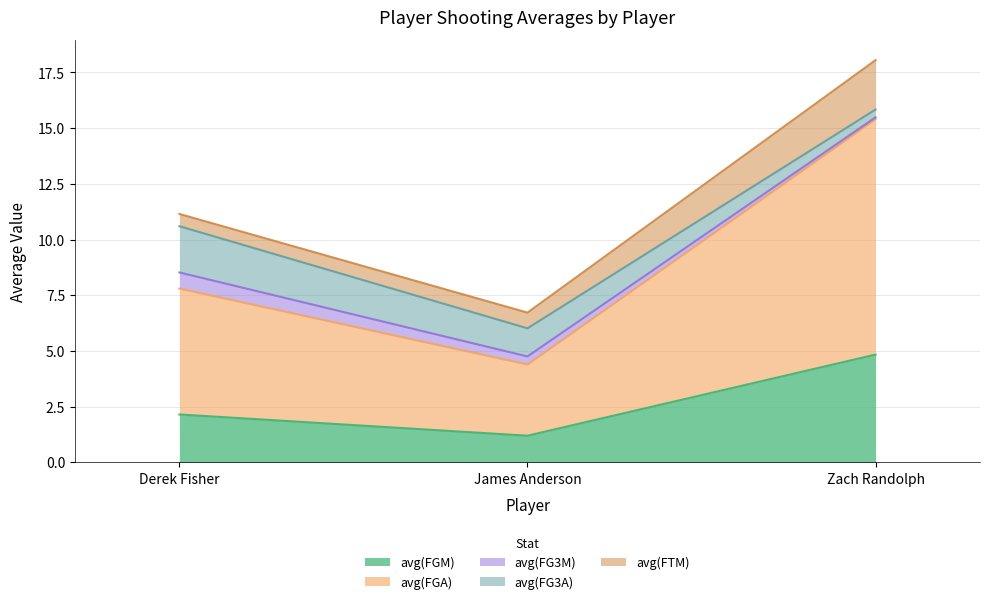

At which label is avg(FG3A) closest to 1?

James Anderson